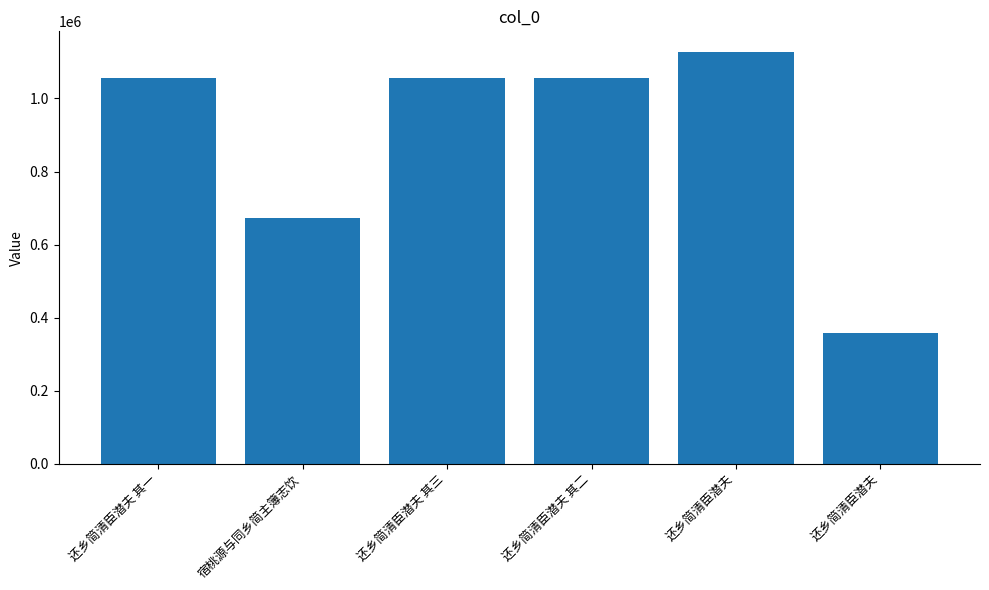

What is the label of the 3rd bar from the left?

还乡简清臣潜夫 其三